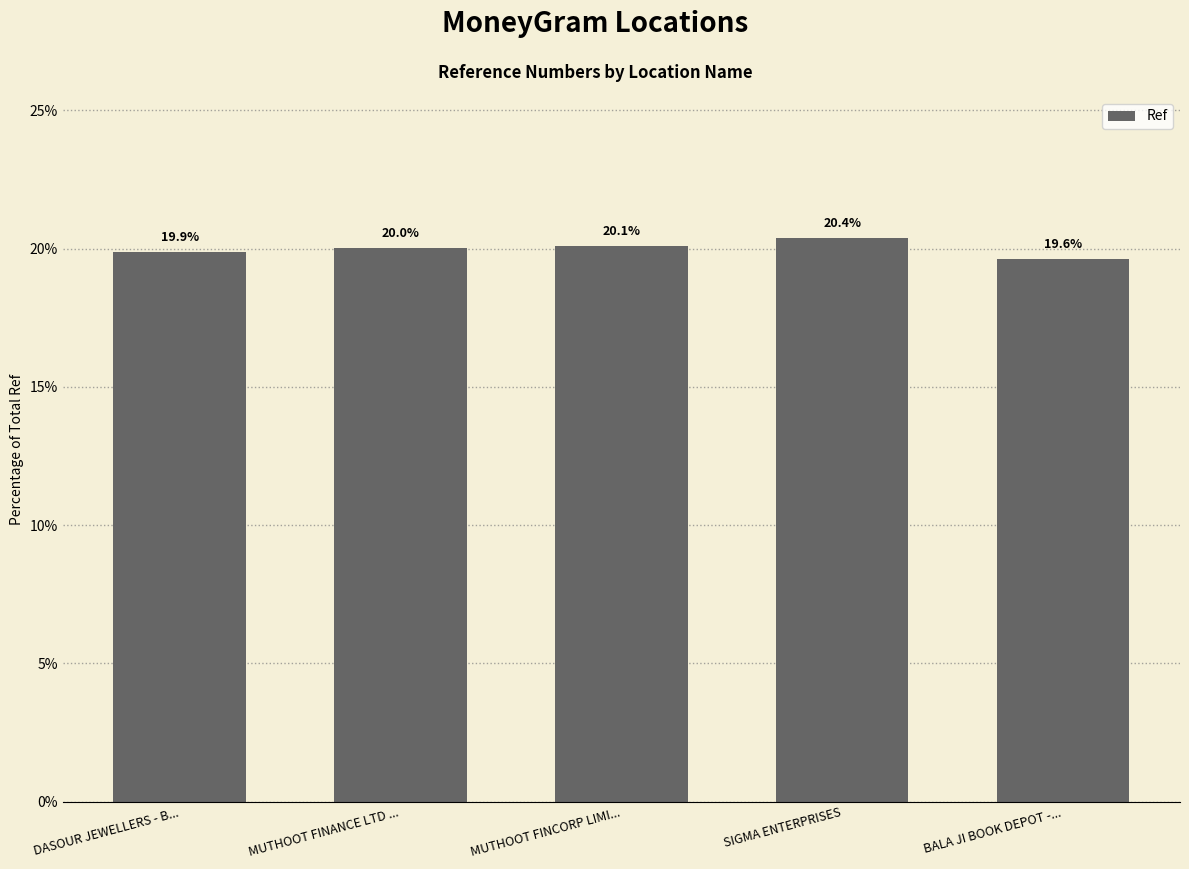

List the labels in order of value, smallest first.

BALA JI BOOK DEPOT -..., DASOUR JEWELLERS - B..., MUTHOOT FINANCE LTD ..., MUTHOOT FINCORP LIMI..., SIGMA ENTERPRISES